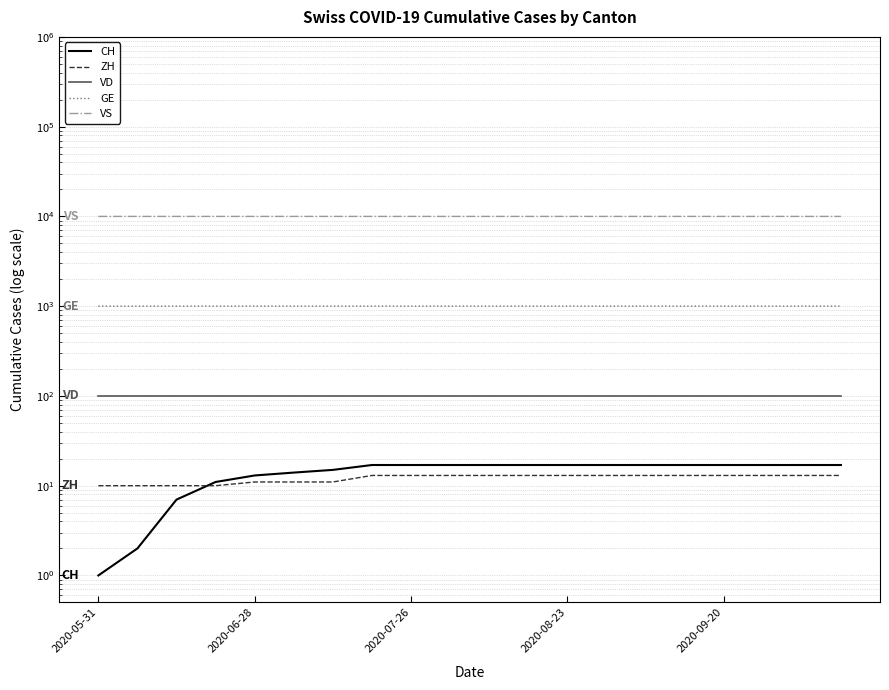

What is the sum of all VD values?

2000